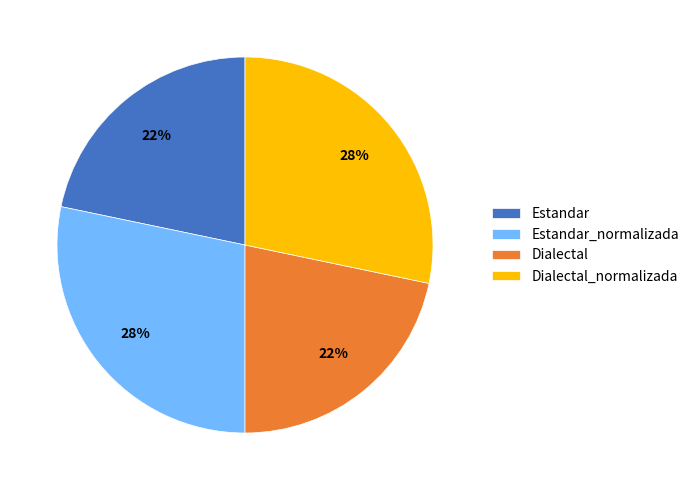

What is the ratio of the value at Estandar to the value at Dialectal_normalizada?

0.8